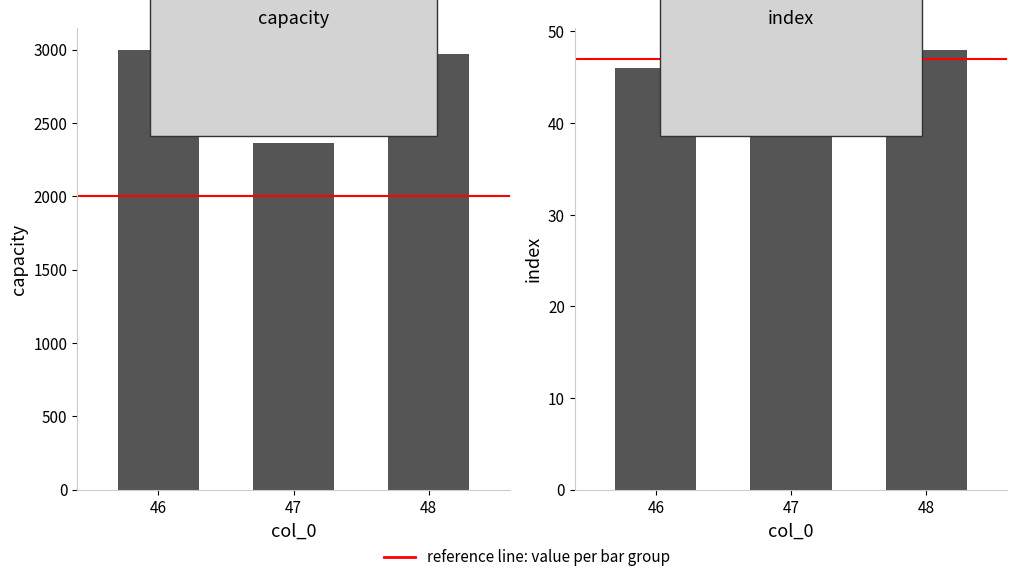

How many groups of bars are there?

3